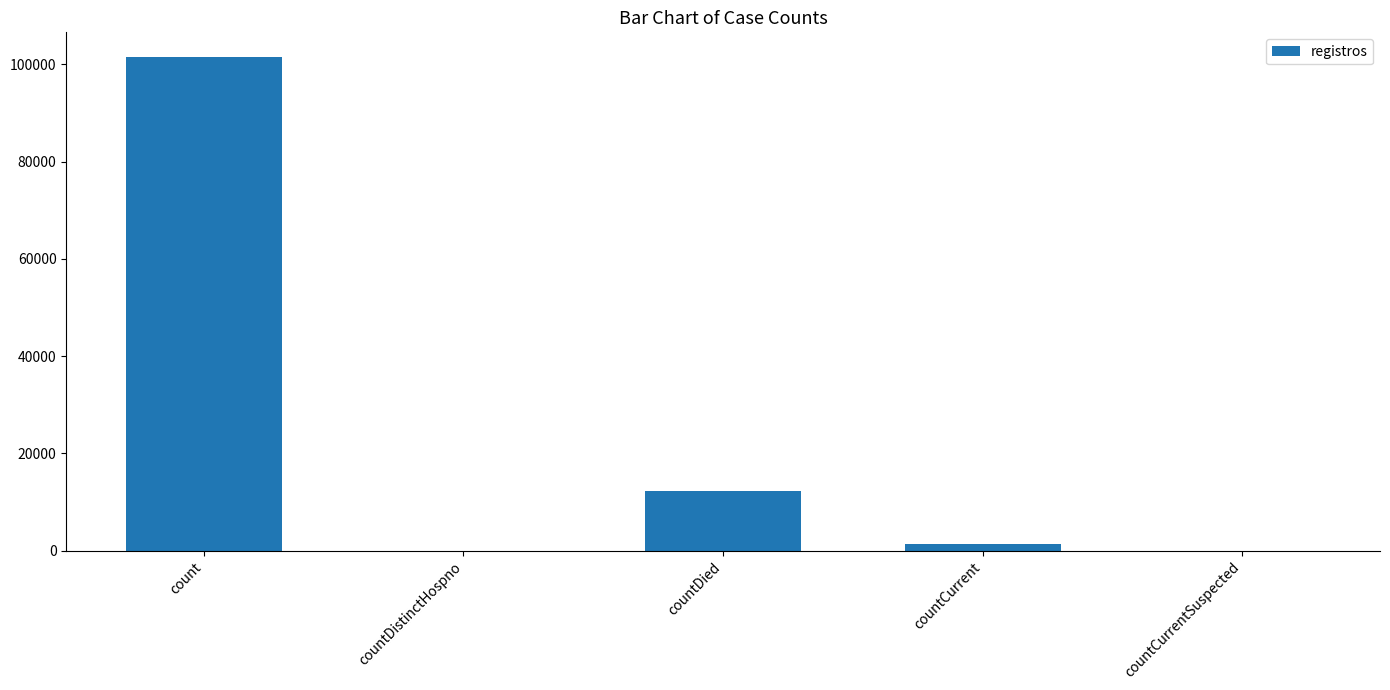

Reading left to right, extract all data points from this chart.

101522	0	12283	1308	0